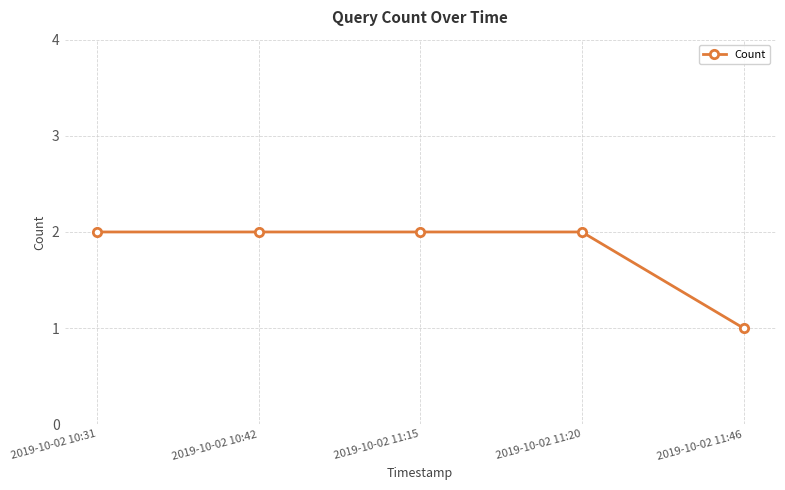

True or false: the data shows 1 at 2019-10-02 11:46.

True